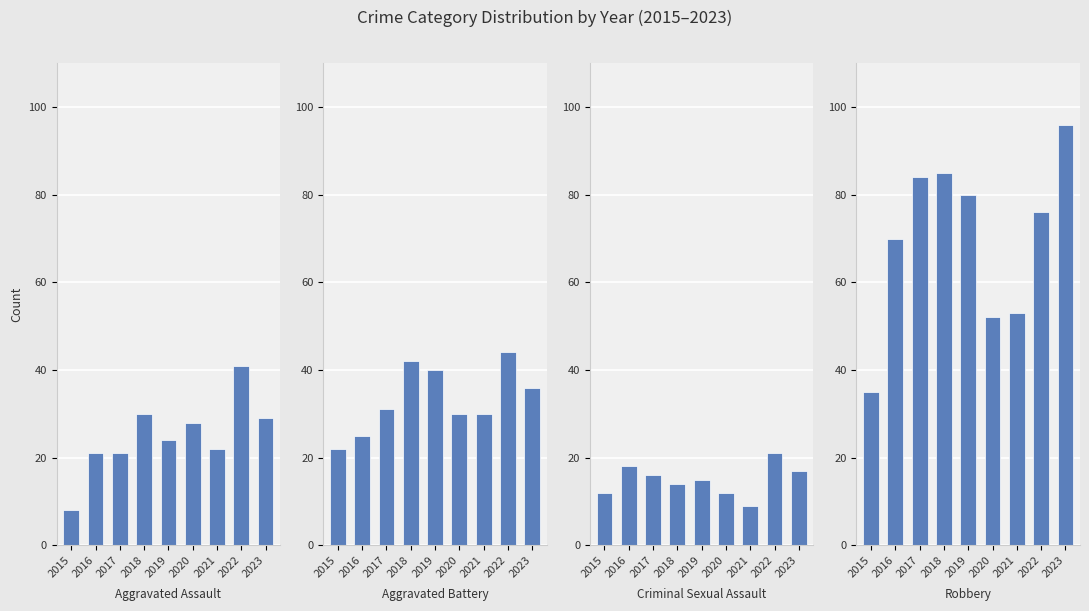

Between 2021 and 2017, which is larger?

2021